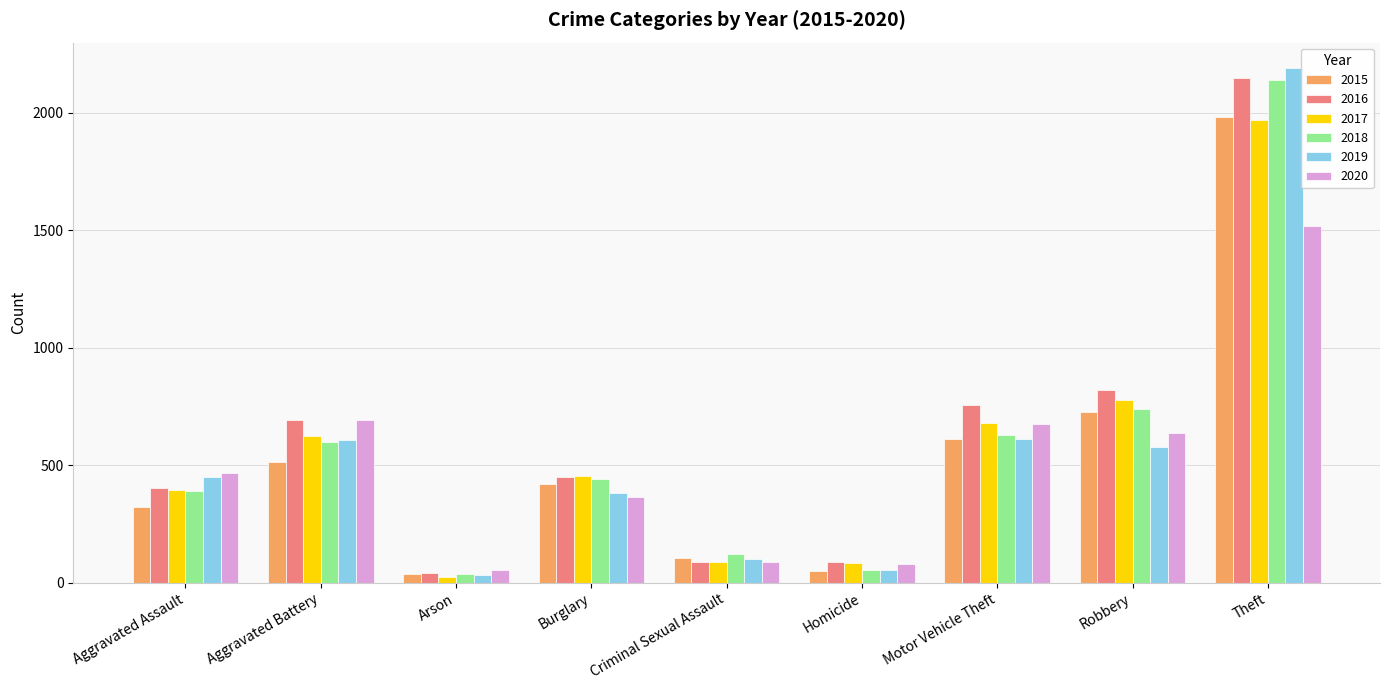

Is it true that 2015 equals 500 at Theft?

False